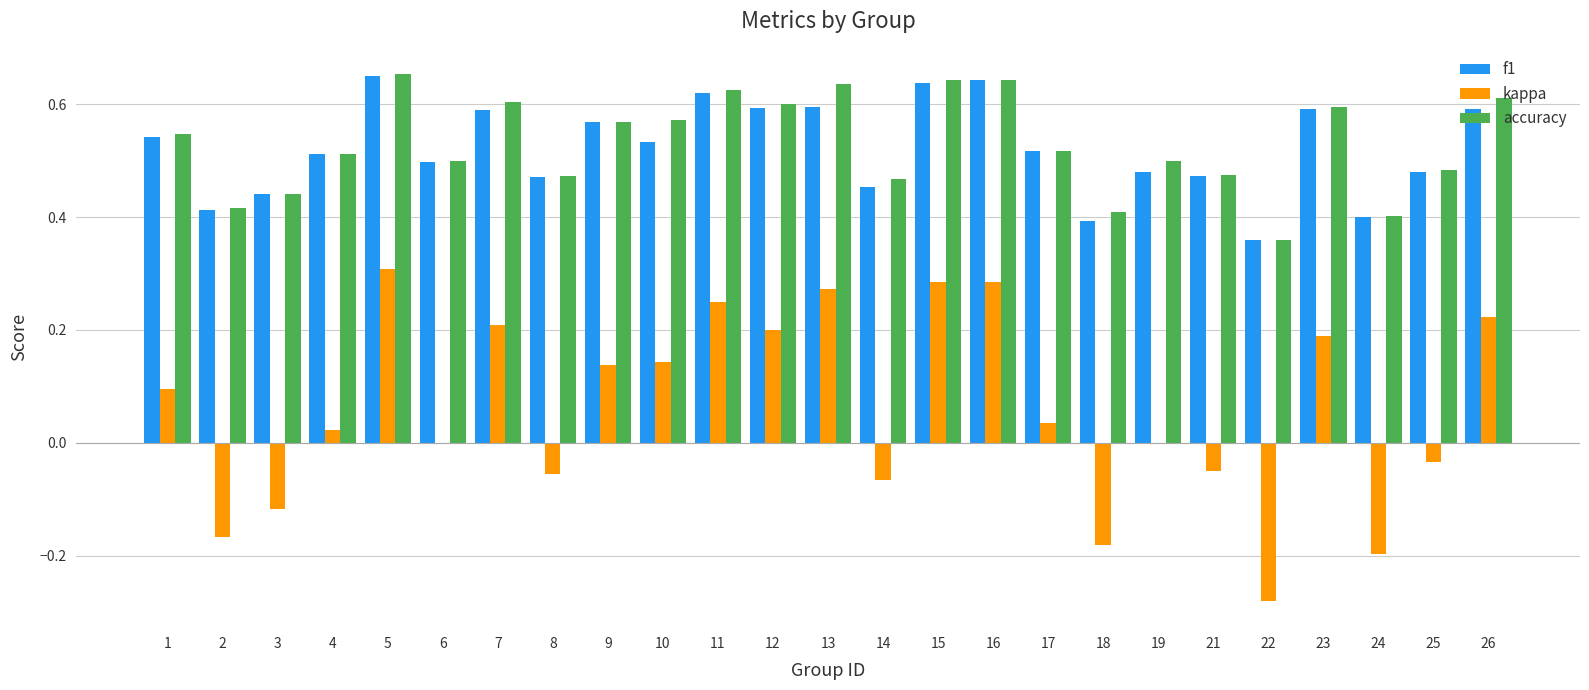

What is the sum of all kappa values?

1.5